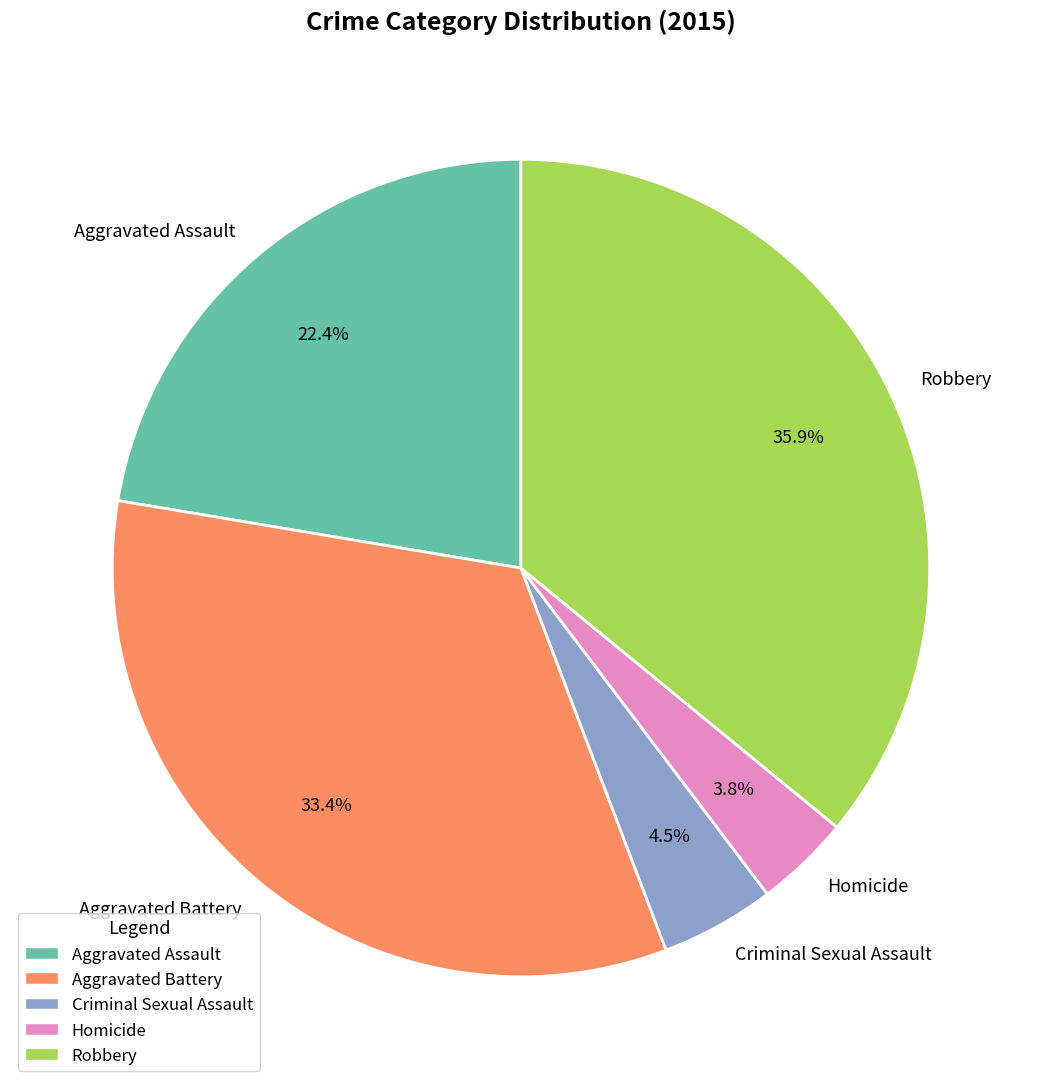

What percentage do Robbery and Aggravated Battery together represent?

69.3%